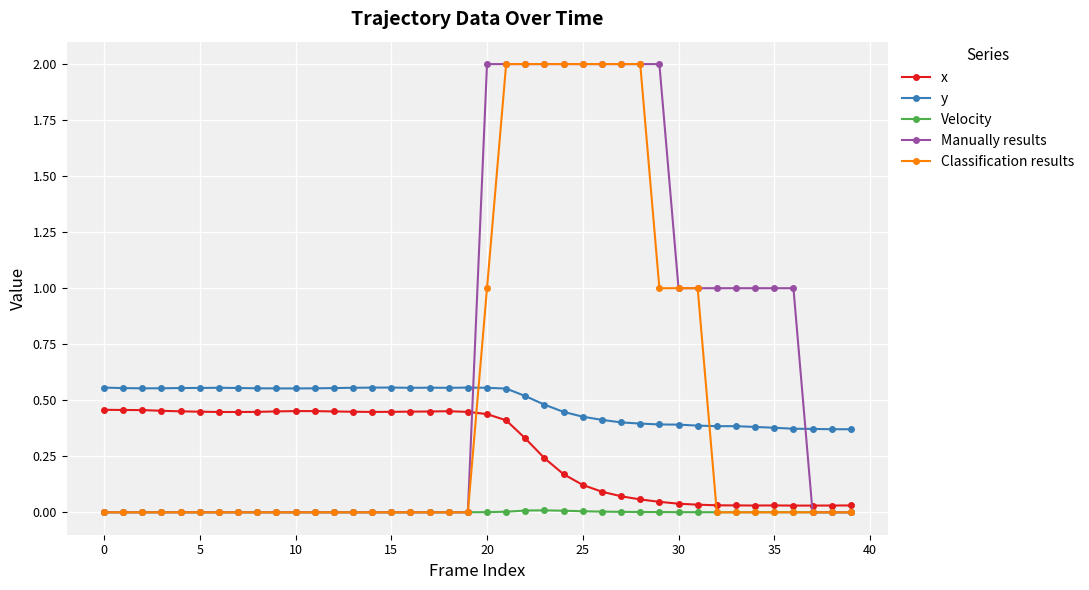

What is the highest value of the Classification results series?

2.0